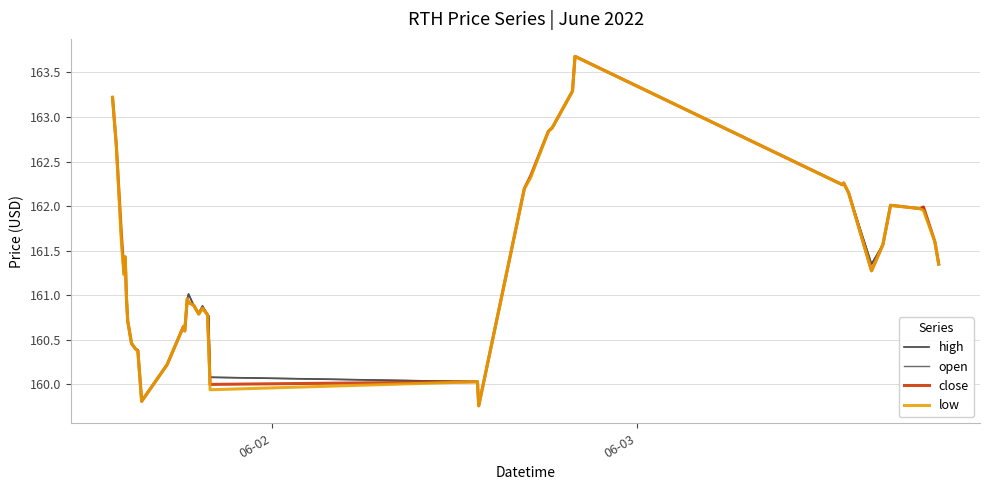

What is the maximum value shown in the chart?

163.7